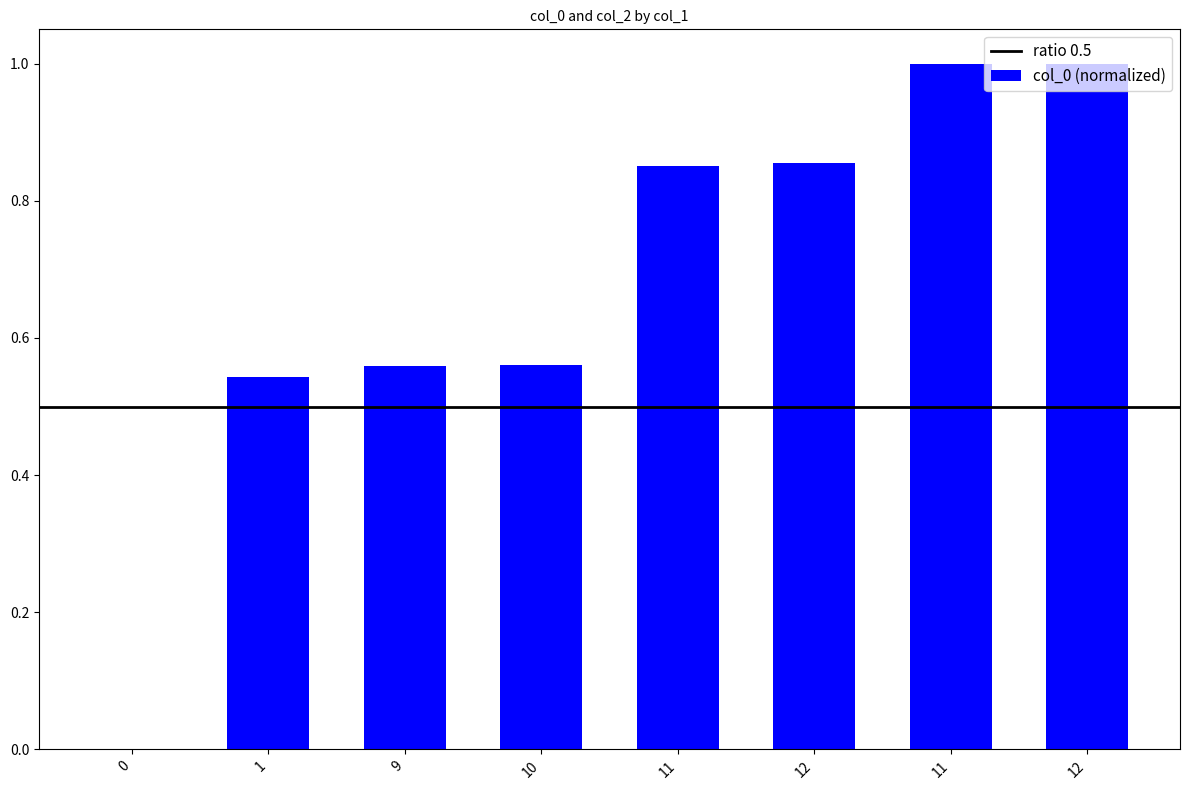

Are the bars grouped side by side (vs. stacked)?

No